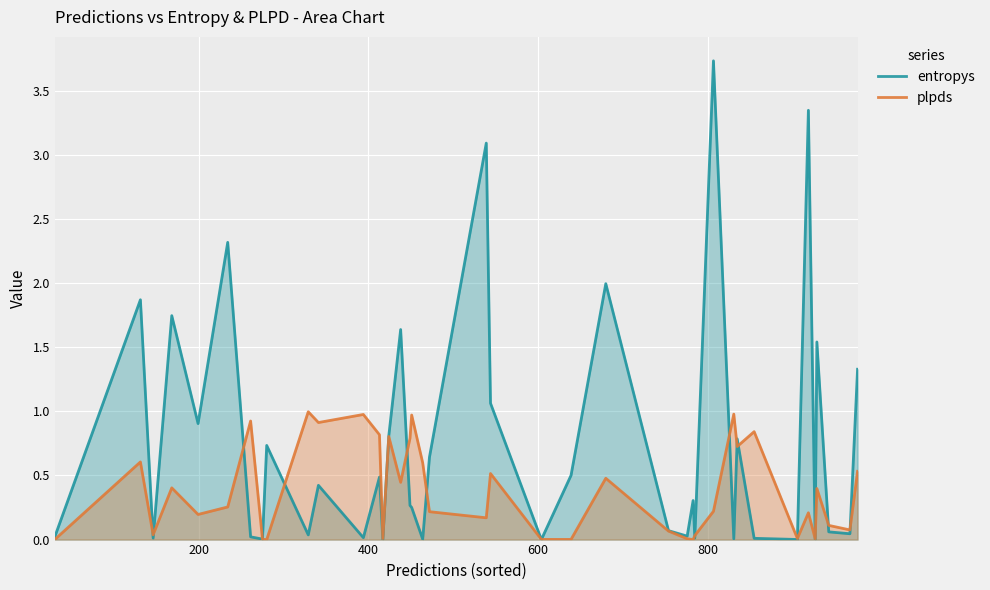

Which series ends up on top after the final intersection of plpds and entropys?

entropys